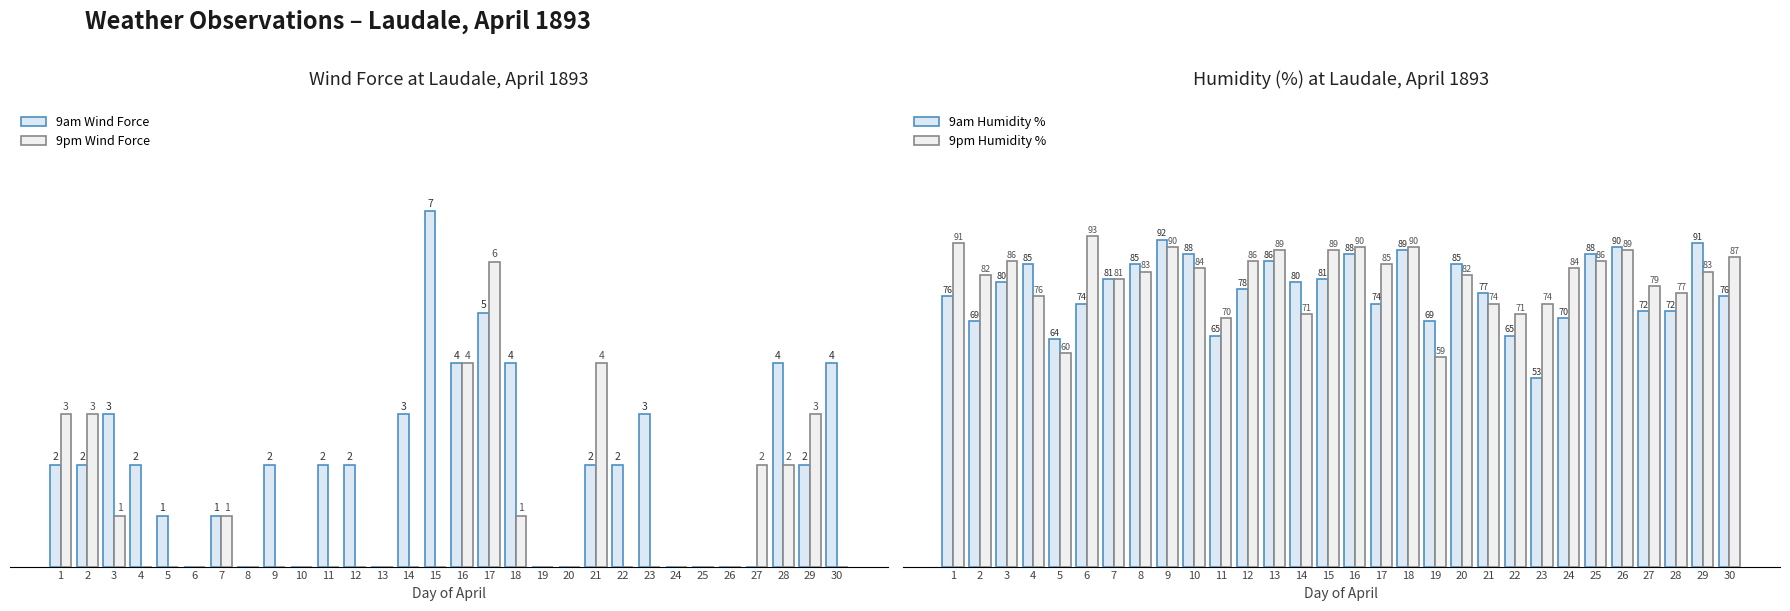

List the labels in order of 9pm Wind Force value, largest first.

17, 16, 21, 1, 2, 29, 27, 28, 3, 7, 18, 4, 5, 6, 8, 9, 10, 11, 12, 13, 14, 15, 19, 20, 22, 23, 24, 25, 26, 30